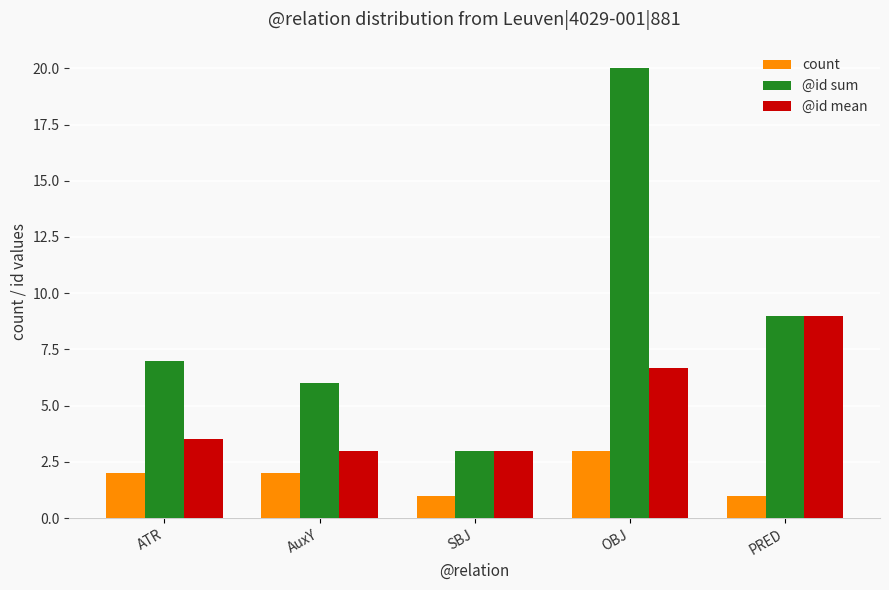

Reading left to right, what are all the values shown in this chart?

count: 2.0	2.0	1.0	3.0	1.0
@id sum: 7.0	6.0	3.0	20.0	9.0
@id mean: 3.5	3.0	3.0	6.7	9.0